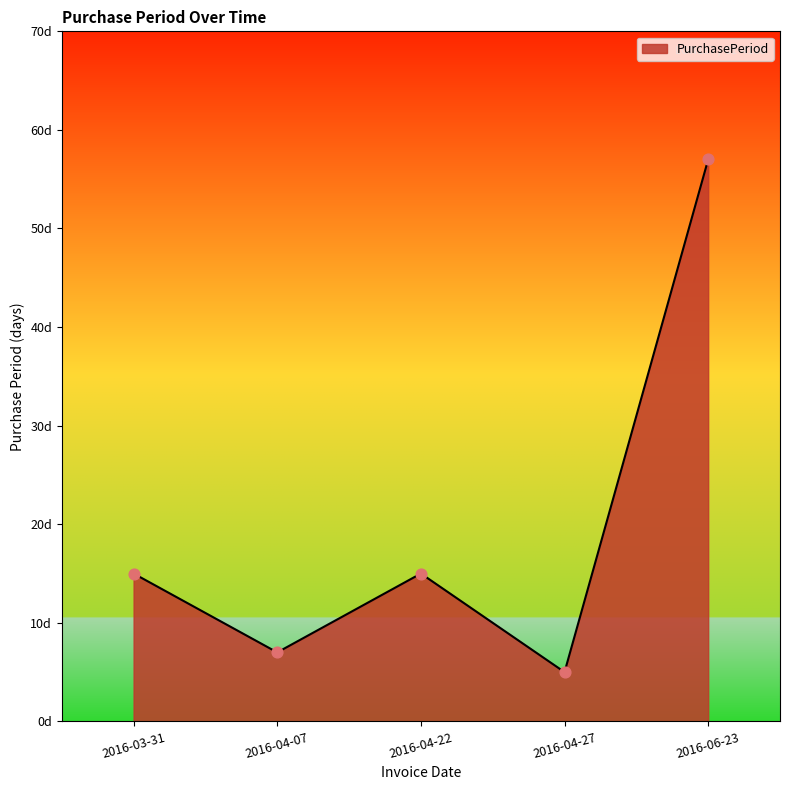

What is the change in value from 2016-04-27 to 2016-06-23?

+52